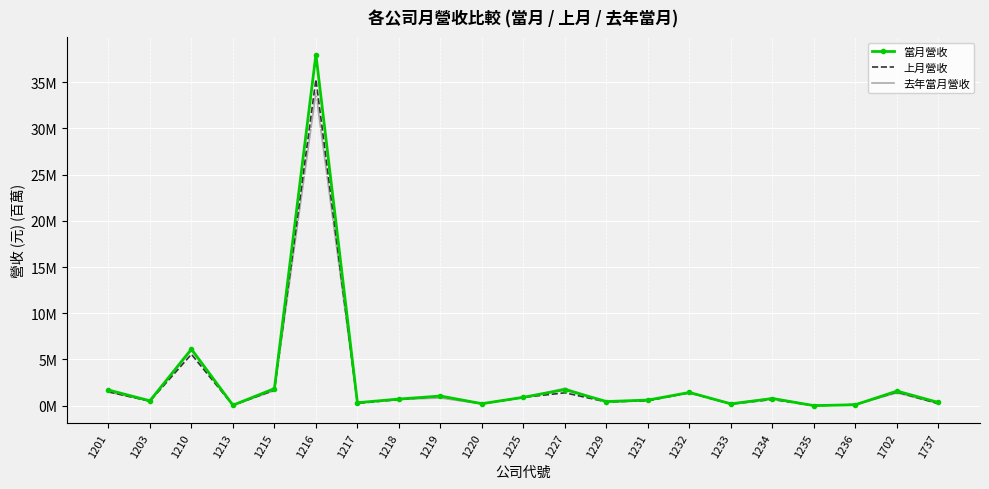

What are all the series names shown in the legend?

當月營收, 上月營收, 去年當月營收